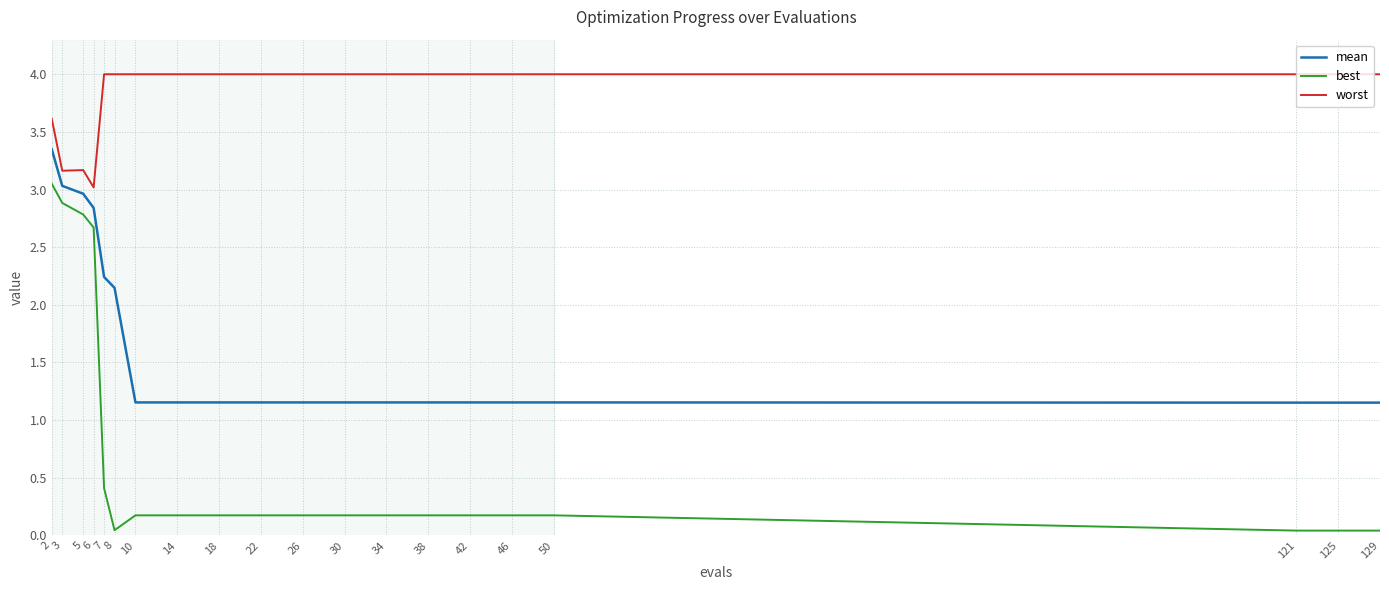

At 14, list the series in order from largest to smallest.

worst, mean, best